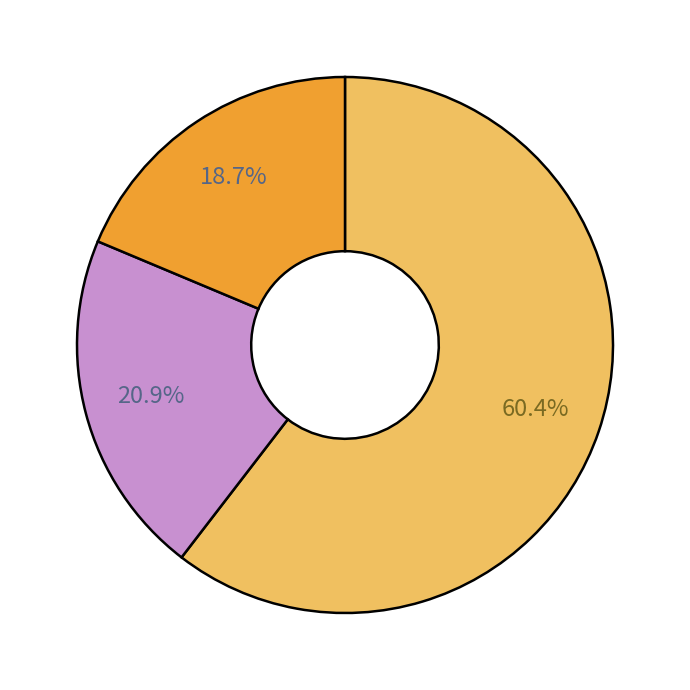

How many segments does this pie chart have?

3